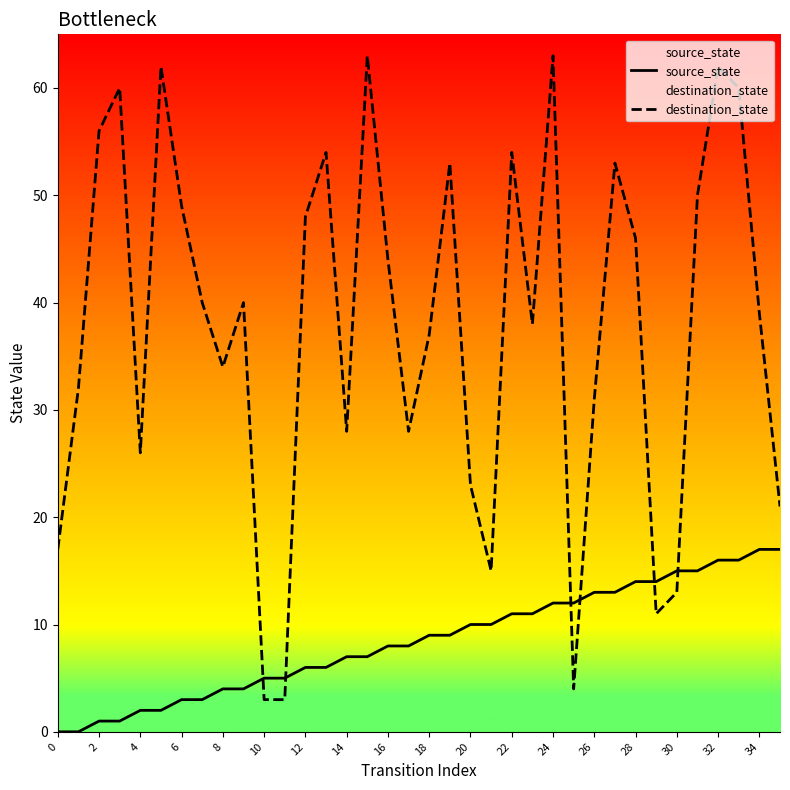

How many values in the destination_state series are below 40?

18